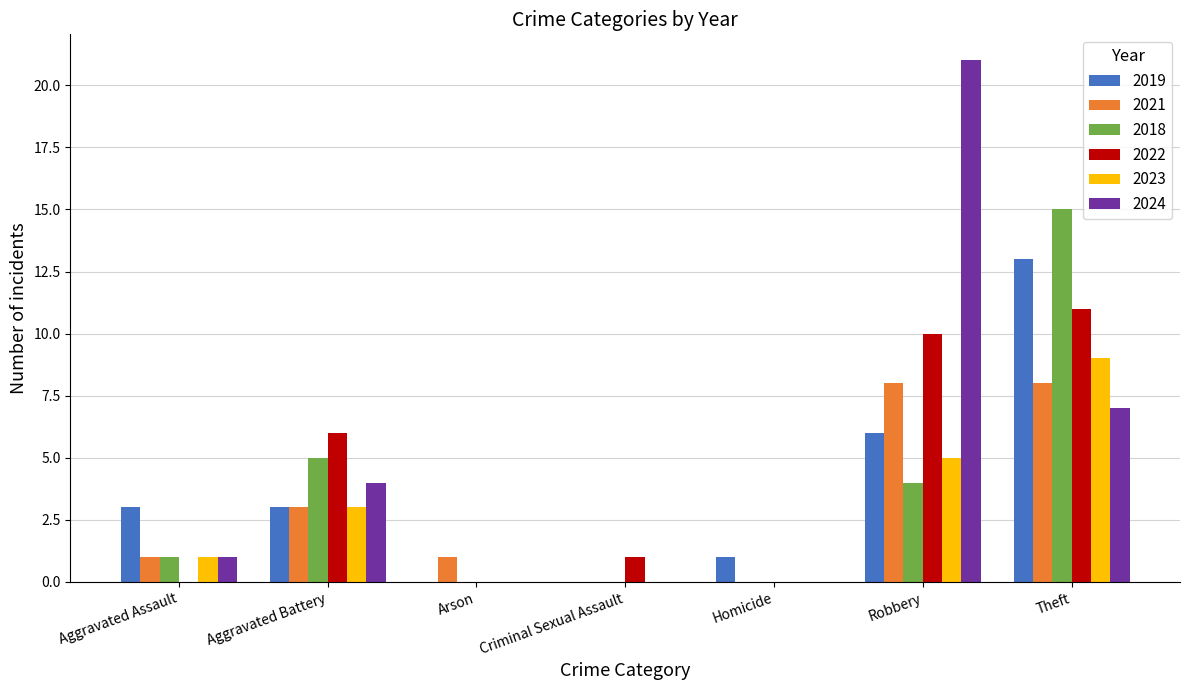

Which series has the largest range (max minus min)?

2024